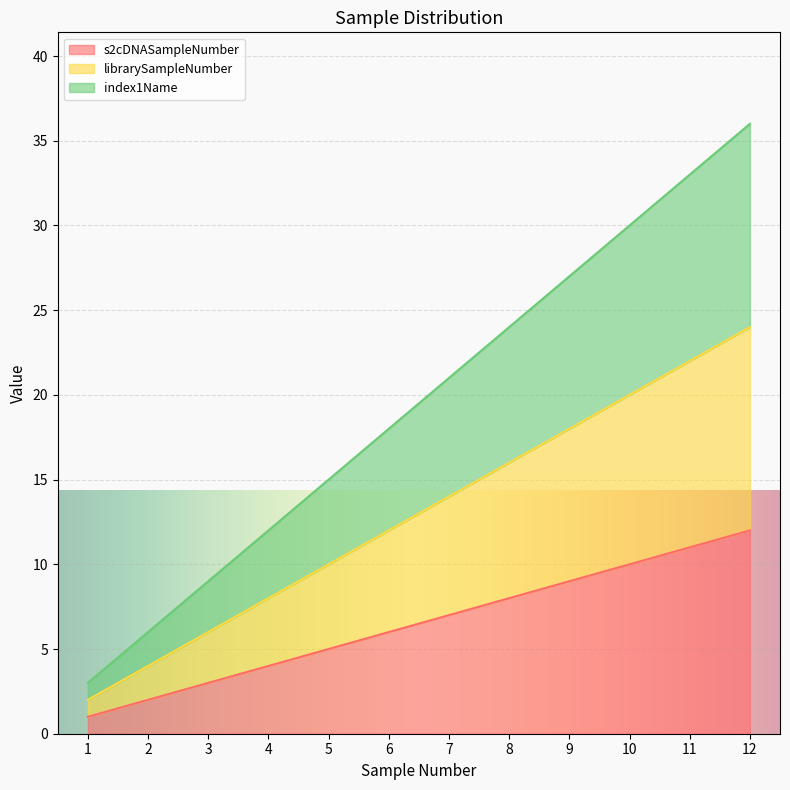

What is the spread (max minus min) of values at 7?

14